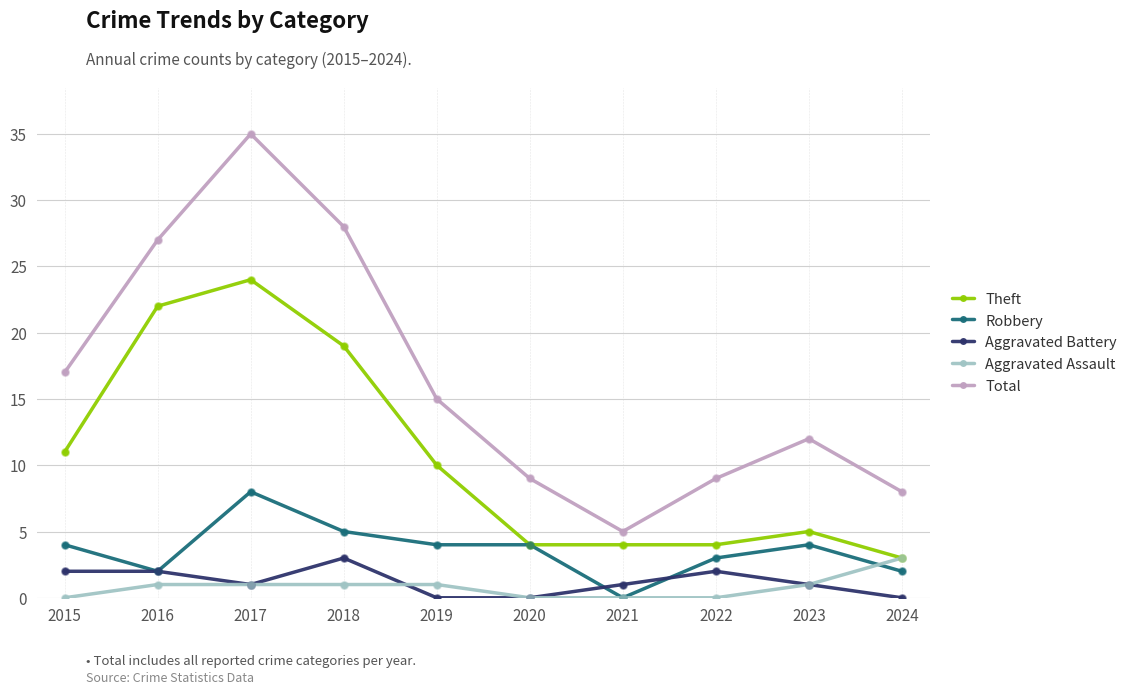

Which series has the widest spread of values?

Total